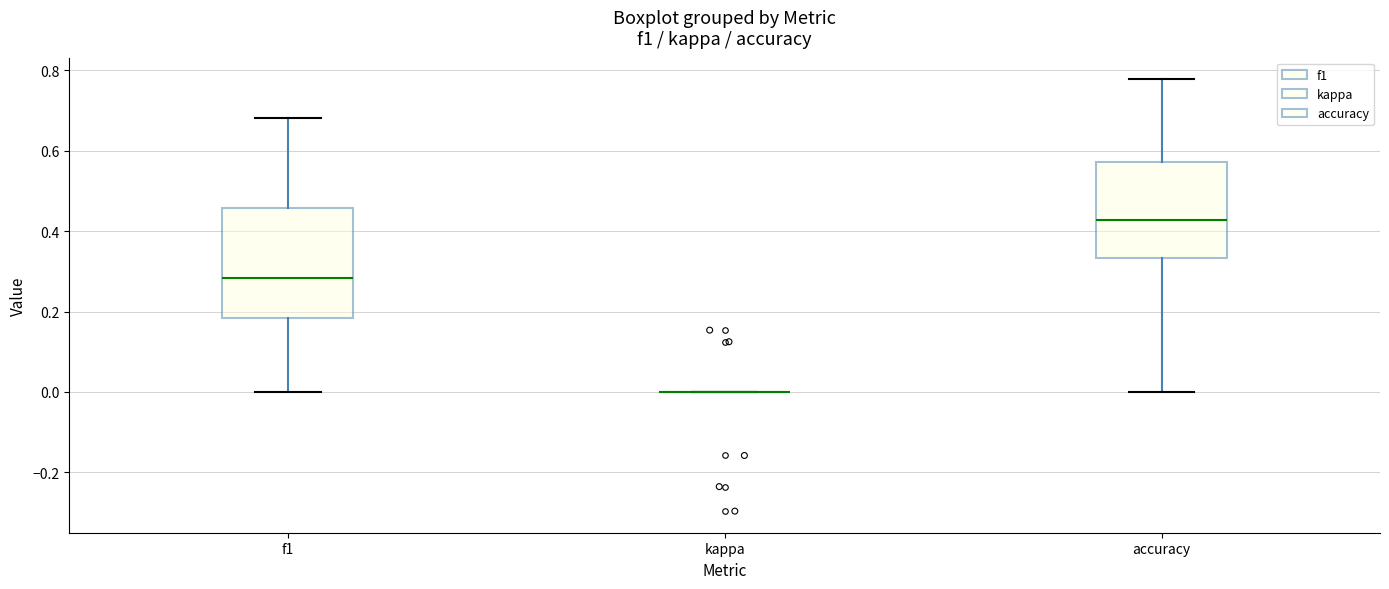

Reading left to right, read every box against the y-axis: the position of its median line, the range the box covers, and the ends of its whiskers. The values are not printed on the chart, so give them approximately, as read against the axis.

f1: median 0.28, box 0.18 to 0.46, whiskers 0.00 to 0.68
kappa: box collapsed to a line at 0.00, whiskers 0.00 to 0.00
accuracy: median 0.42, box 0.34 to 0.58, whiskers 0.00 to 0.78